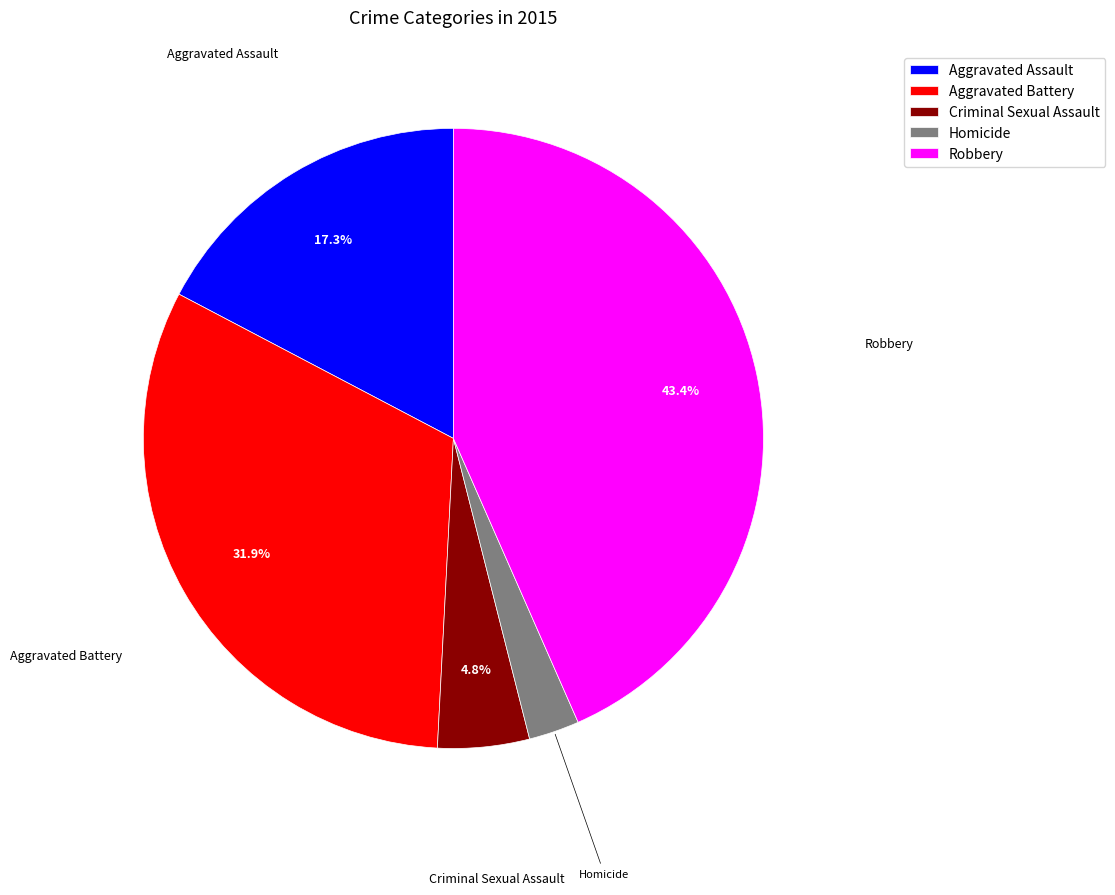

Do Aggravated Battery and Criminal Sexual Assault together represent more than half of the pie?

No